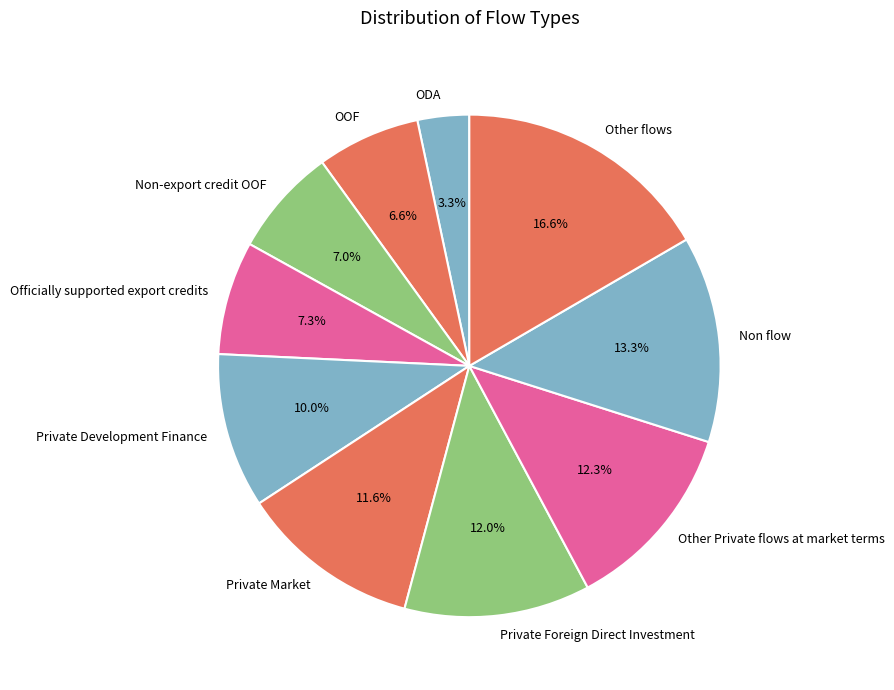

To the nearest percent, what percentage of the pie is Non flow?

13%